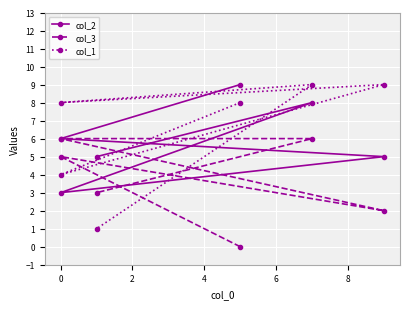

Where is the first local maximum for col_1?

2